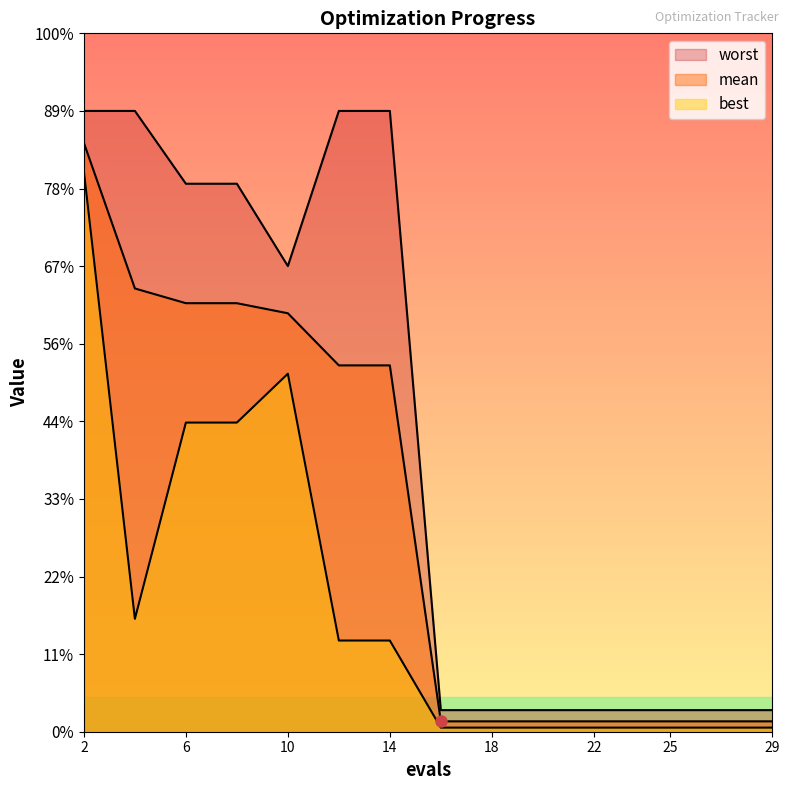

Is it true that best equals 0.0 at 25?

True